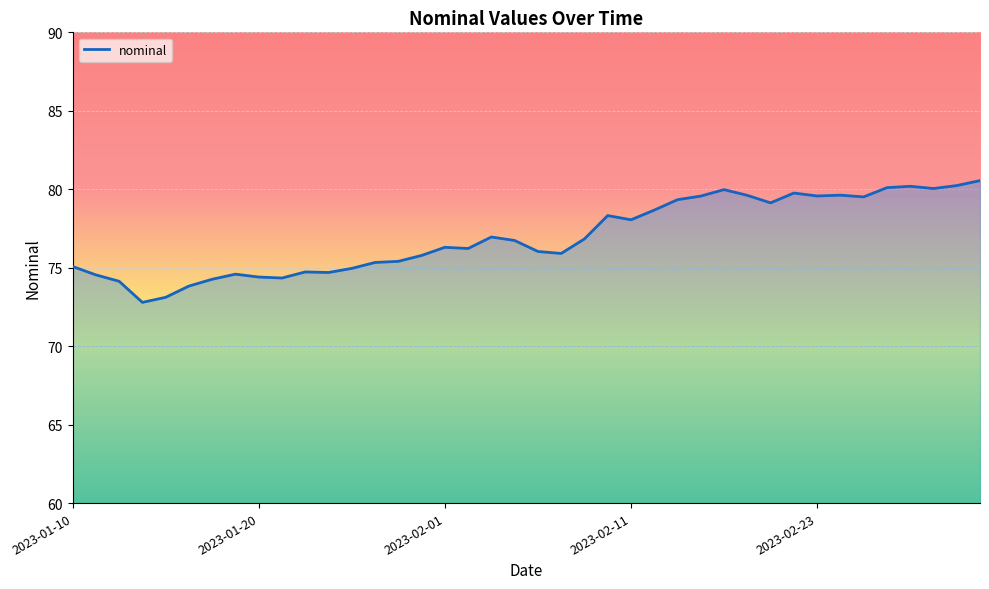

What is the smallest value displayed?

72.8